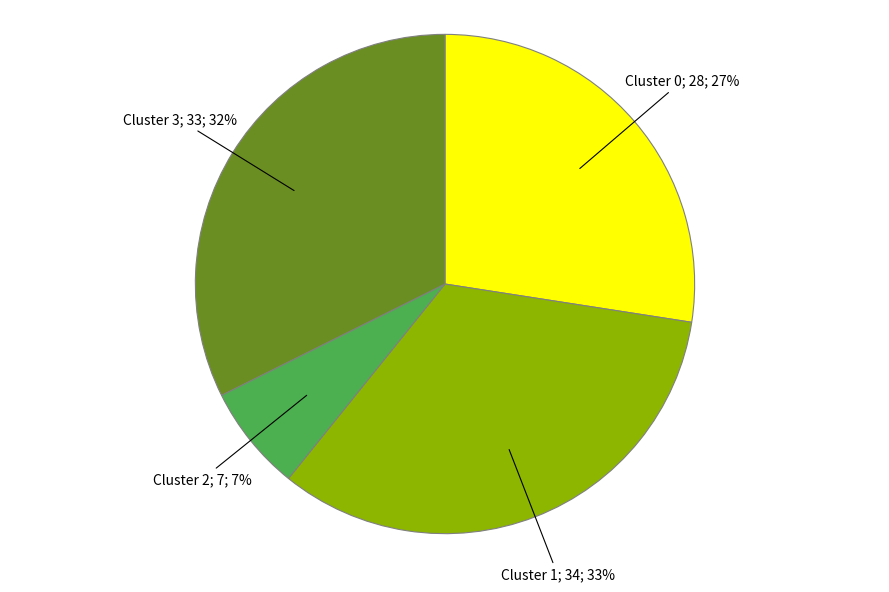

To the nearest percent, what is the difference between the largest and smallest slice percentages?

26%